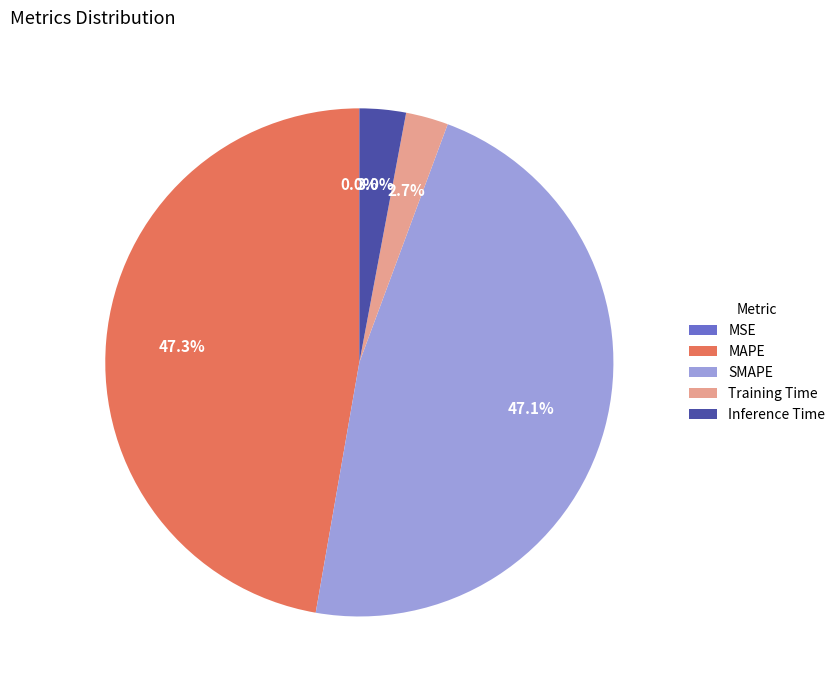

Which has a higher value, Training Time or MAPE?

MAPE